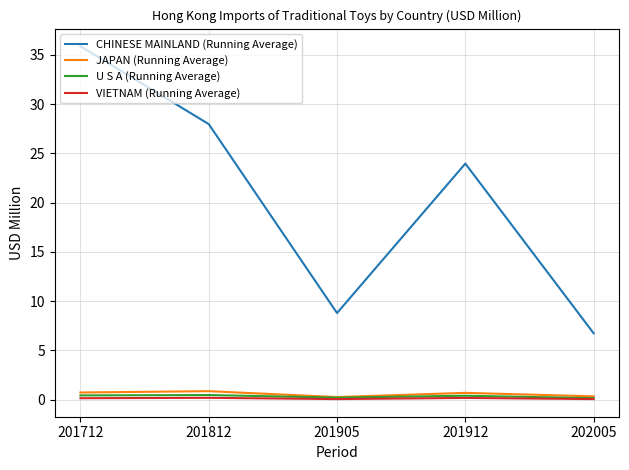

Count the U S A (Running Average) values in the range 0 to 1.

5